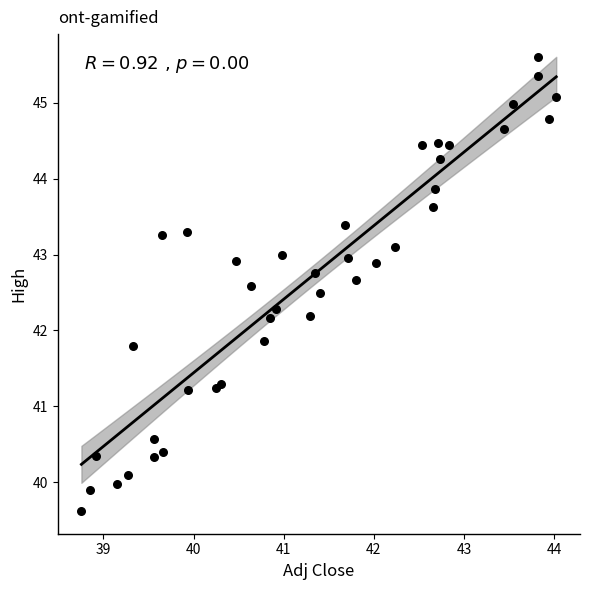

What is the range of X values (max minus min)?

5.3